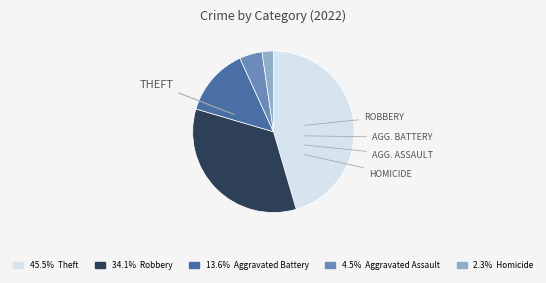

Is there a majority slice in this chart?

No